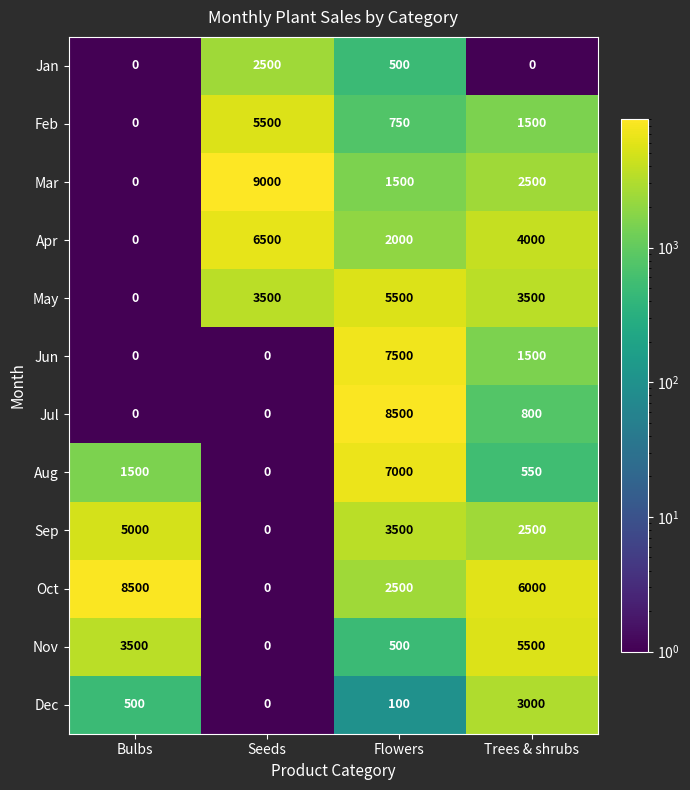

Count the number of data series in this chart.

12